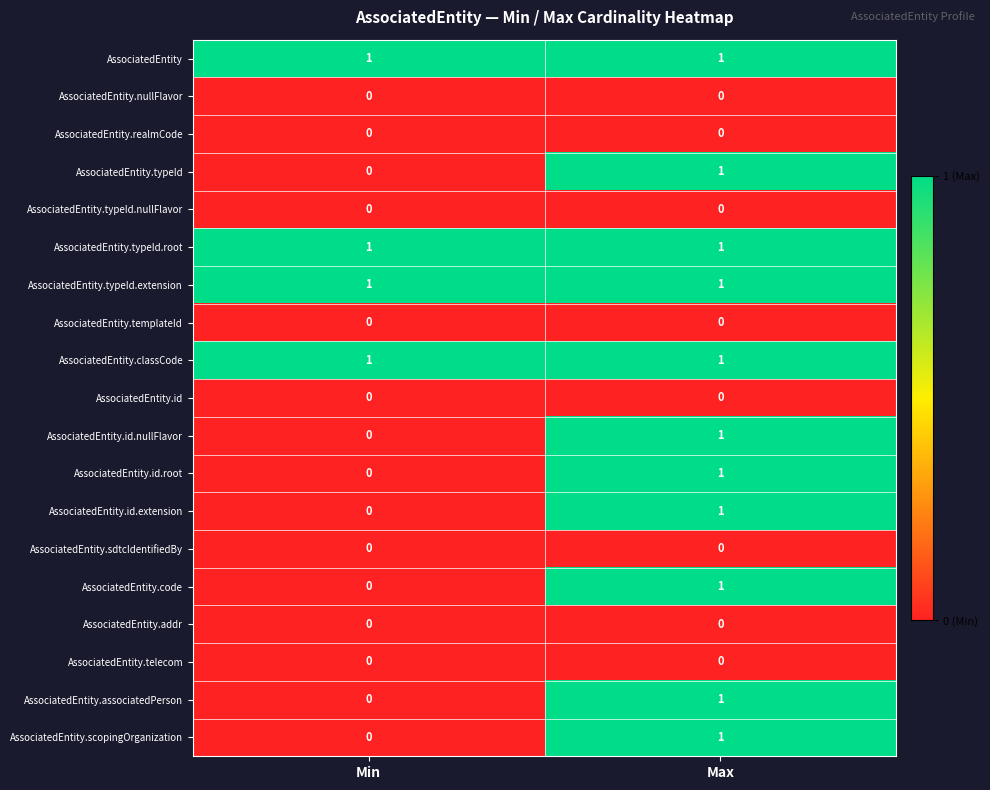

At which category is the sum across all series the highest?

Max